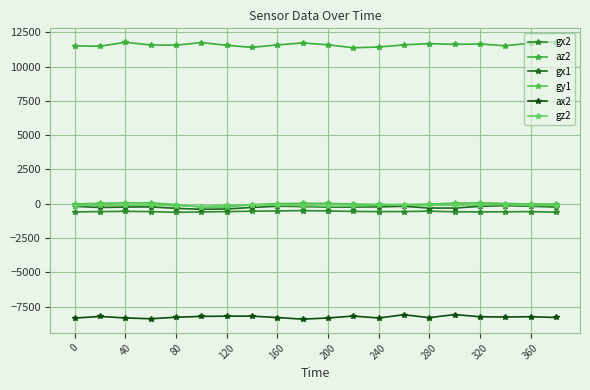

At which category is the sum across all series the highest?

320